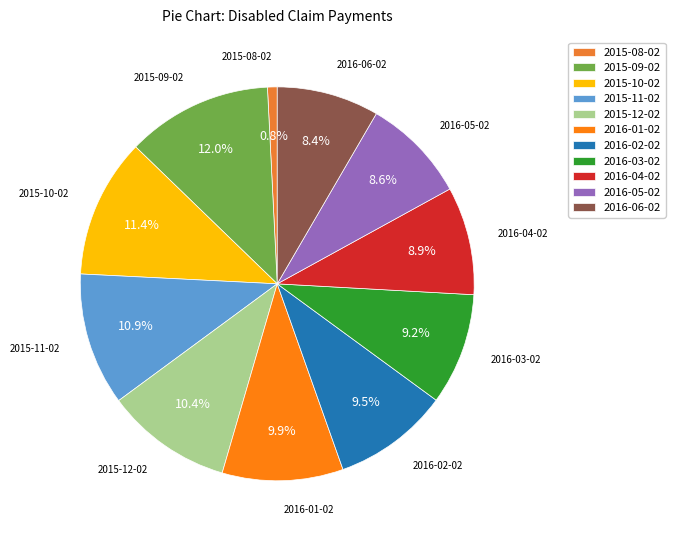

Which slice is the largest?

2015-09-02